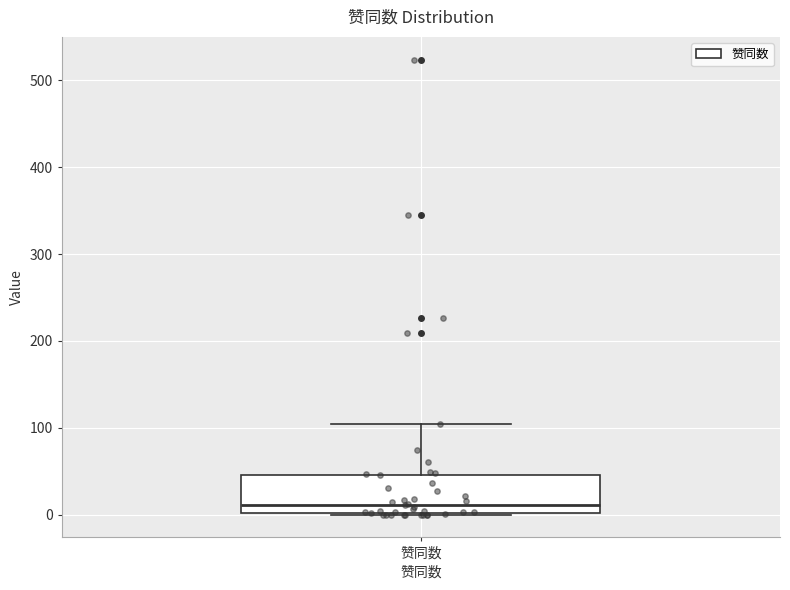

Where is the lower edge of the box for 赞同数 on the y-axis? The values are not printed on the chart, so give them approximately, as read against the axis.

0